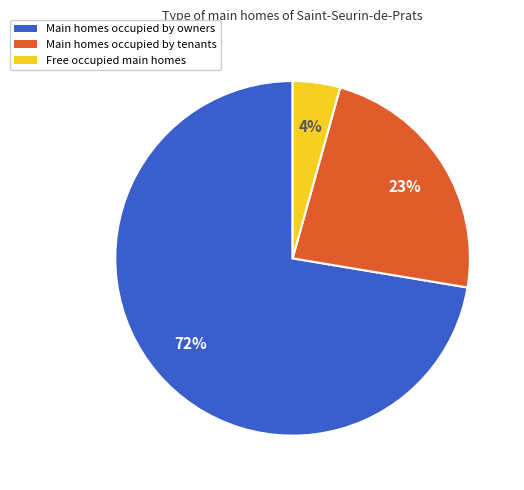

Which slice is the largest?

Main homes occupied by owners